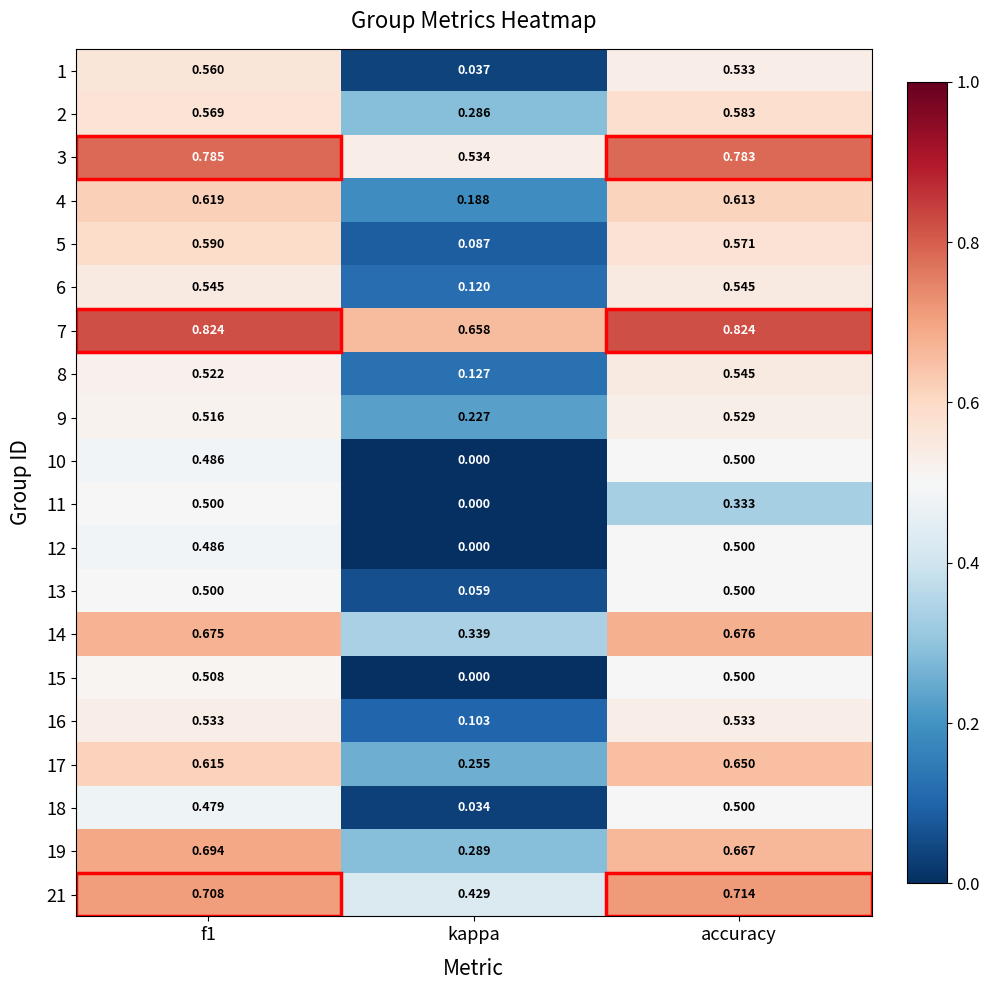

Count the number of categories in the chart.

3